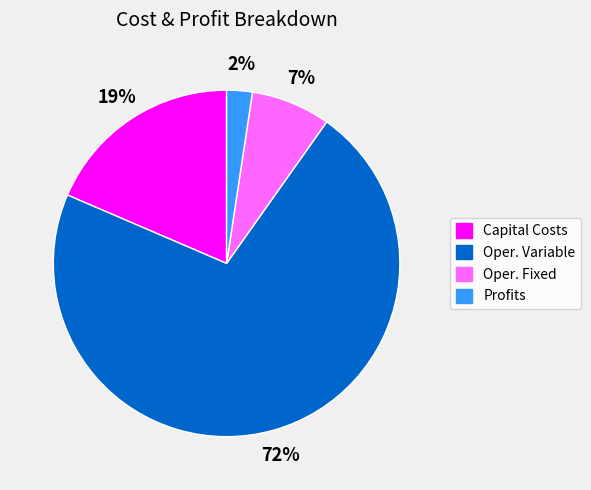

To the nearest percent, what portion does Oper. Fixed represent?

7%